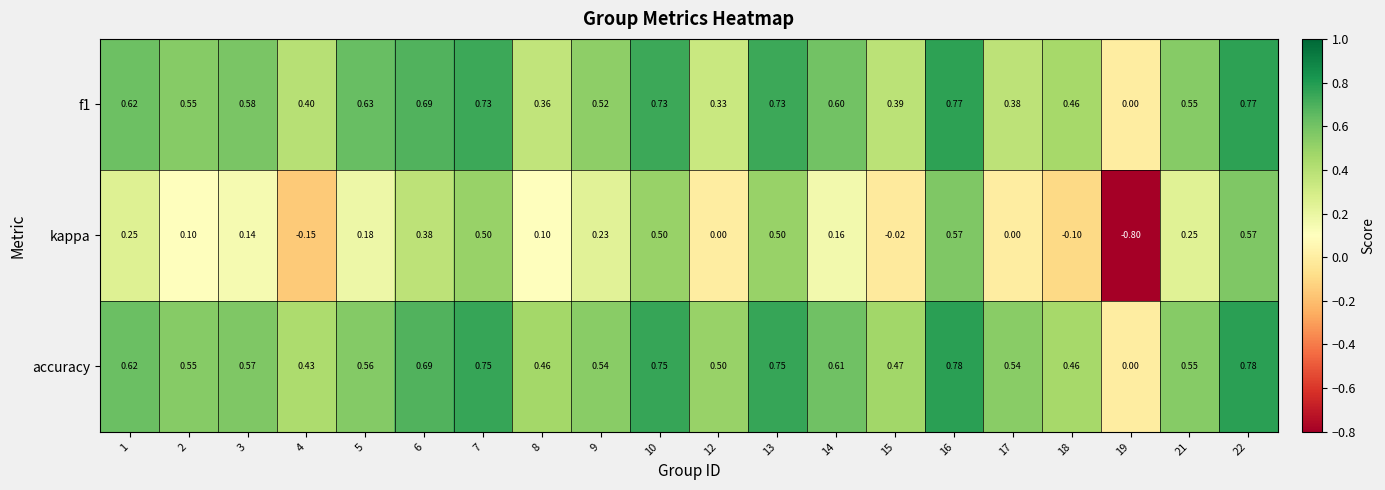

Which series has the largest range (max minus min)?

kappa